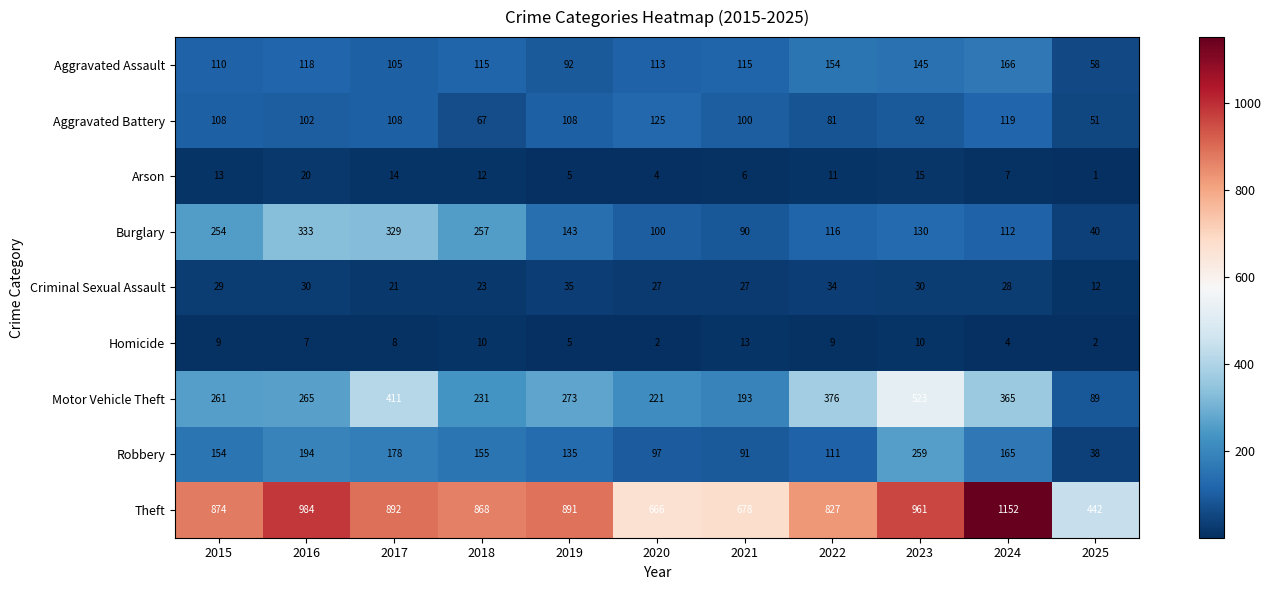

At which category does the chart reach its peak across all series?

2024